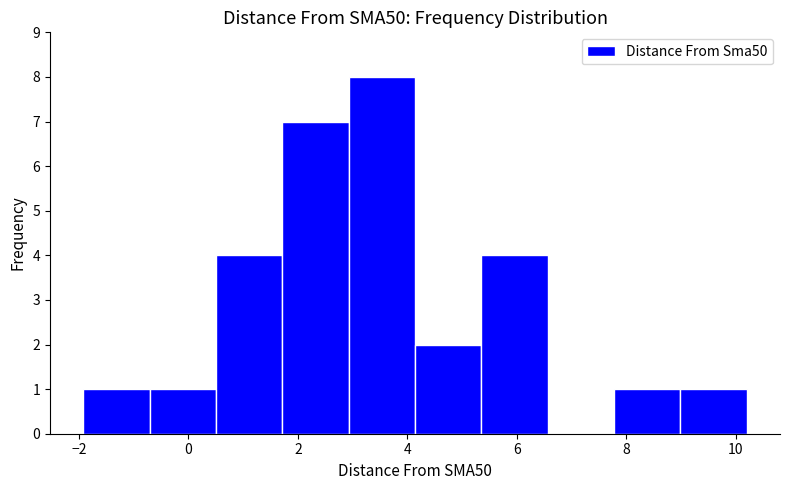

Reading left to right, transcribe this chart: for each bar, give the range it covers on the x-axis and its height. Neither the bar edges nor the heights are printed on the chart, so give them approximately, as read against the axes.

-2.0 to -0.8: 1
-0.8 to 0.6: 1
0.6 to 1.8: 4
1.8 to 3.0: 7
3.0 to 4.2: 8
4.2 to 5.4: 2
5.4 to 6.6: 4
6.6 to 7.8: 0
7.8 to 9.0: 1
9.0 to 10.2: 1